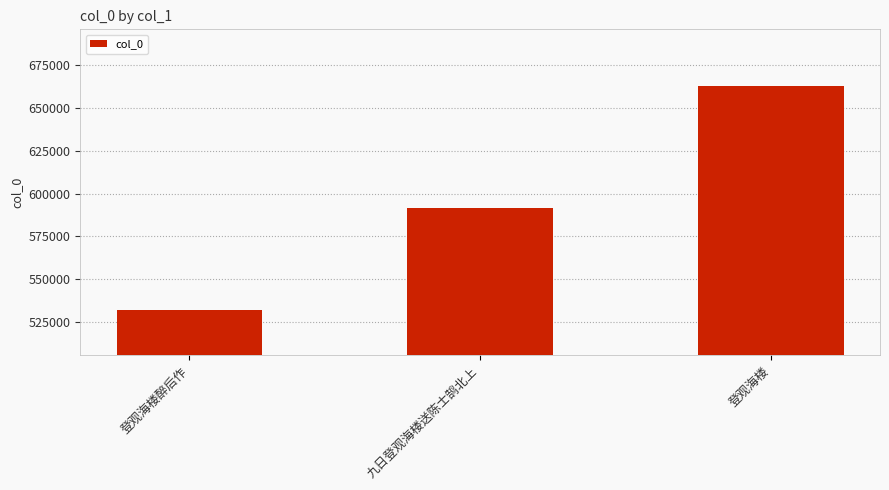

True or false: the data shows 662924 at 登观海楼.

True